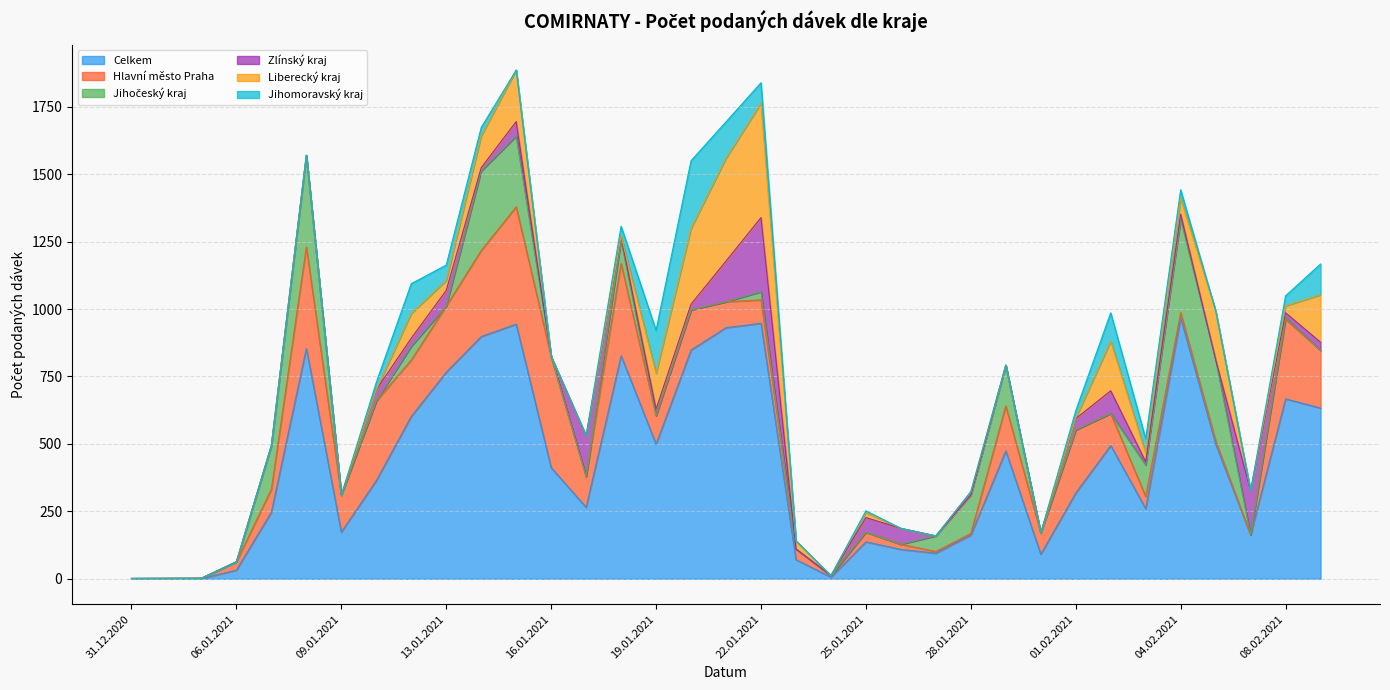

What is the value of the Hlavní město Praha point at the 16th from the left?

106